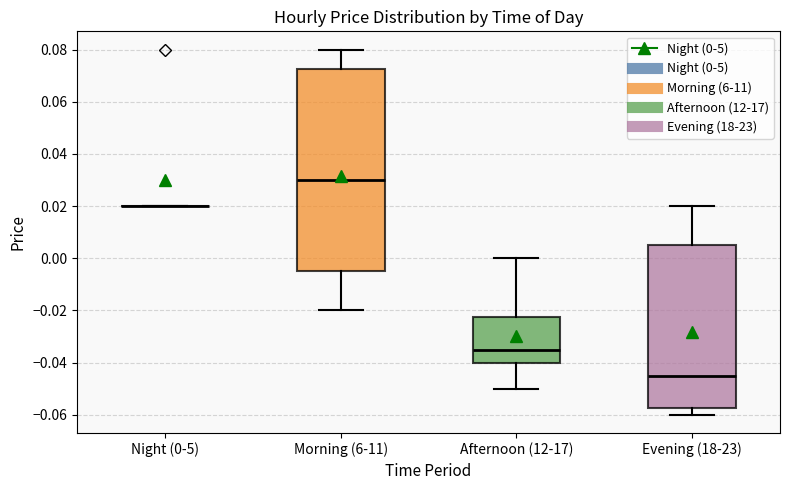

Which box is the tallest, from its lower edge to its upper edge?

Morning (6-11)